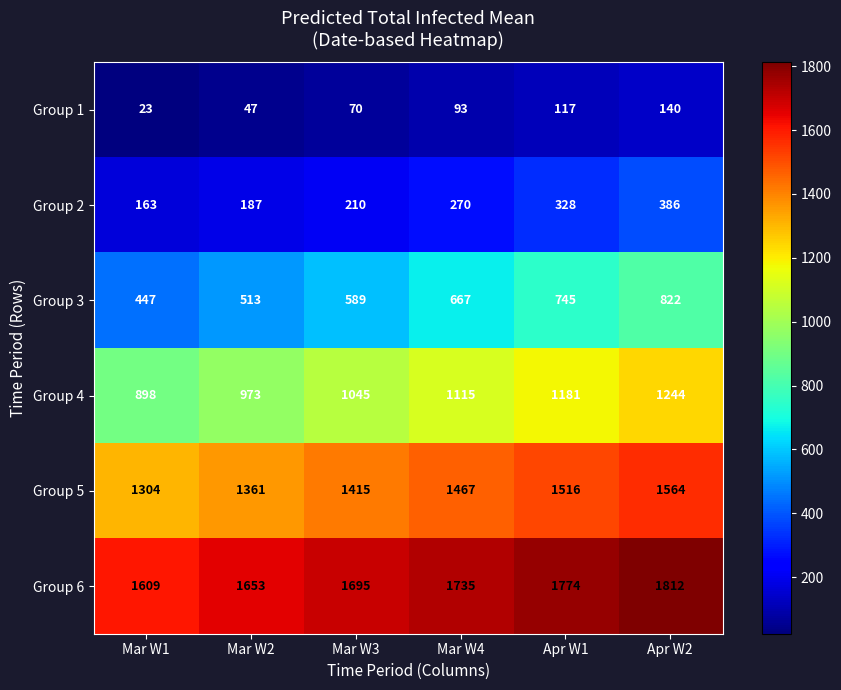

Which category has the highest value across all series?

Apr W2